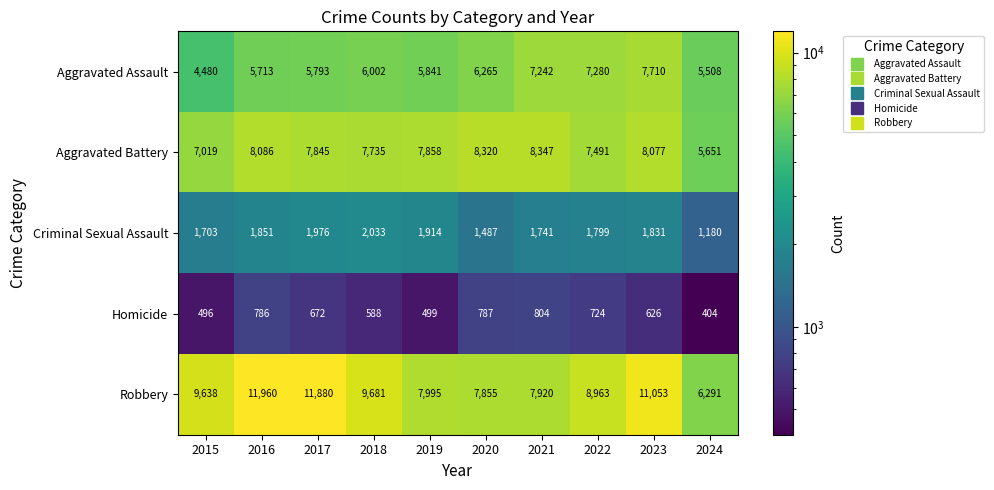

Read the Robbery value at 2022.

8963